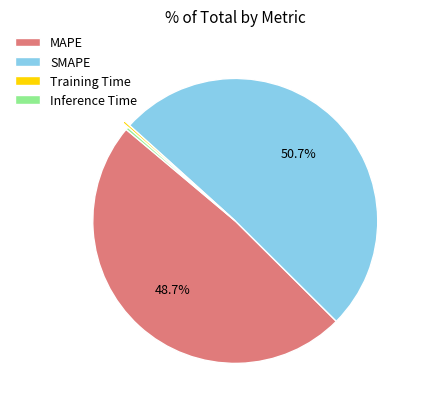

To the nearest percent, what is the difference between the largest and smallest slice percentages?

50%